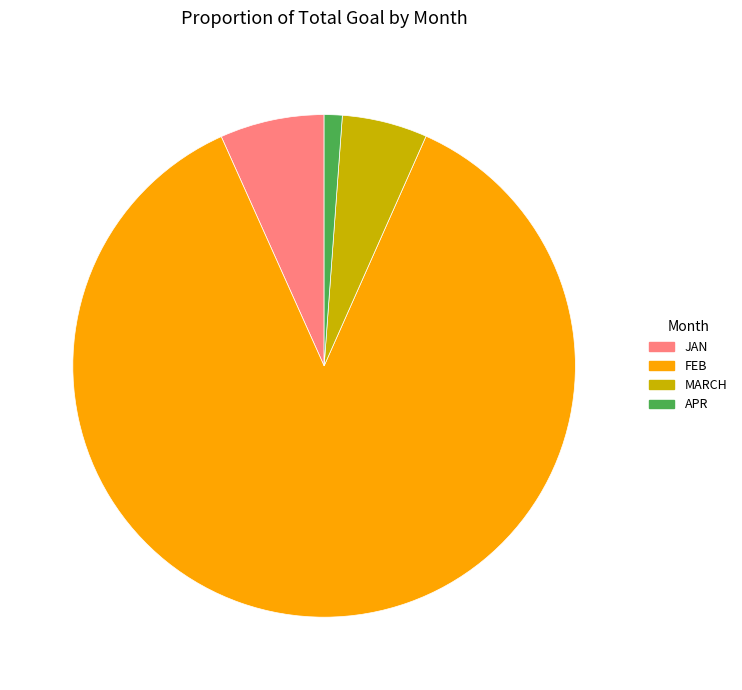

Is the sum of MARCH and JAN greater than half?

No